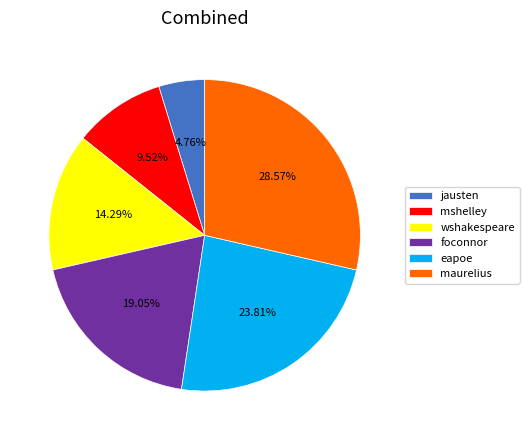

To the nearest percent, what is the average slice percentage?

17%